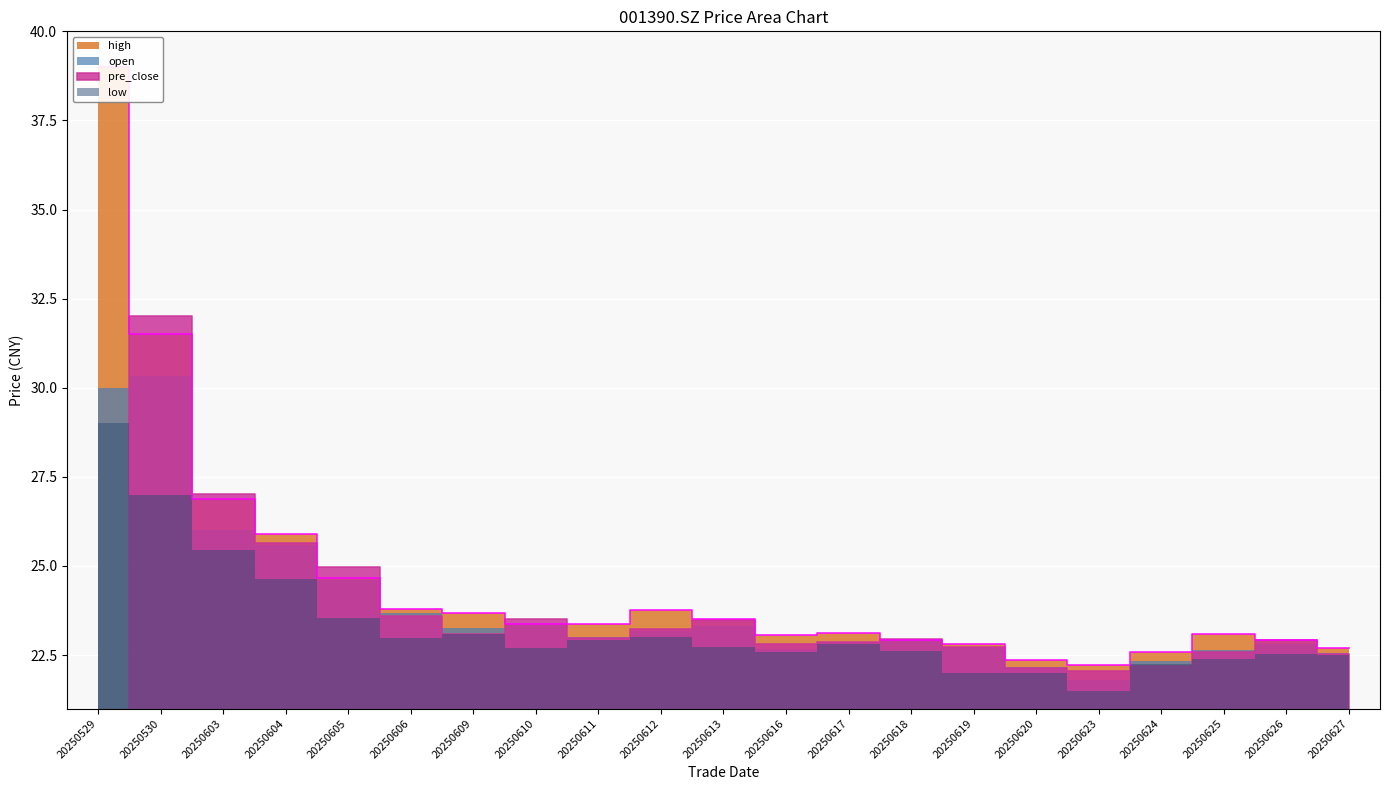

True or false: high has a value of 9.7 at 20250627.

False